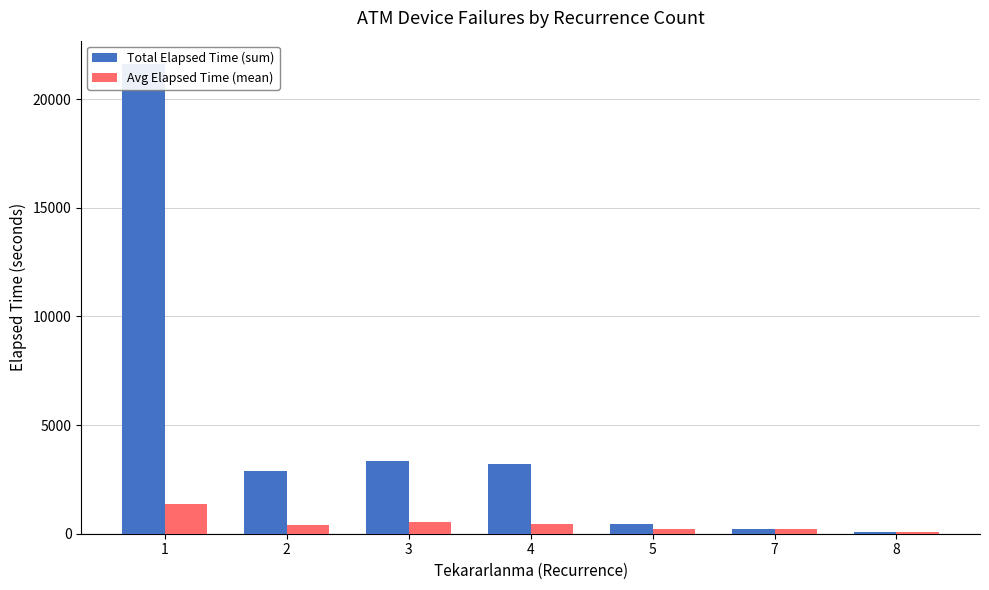

At which category is the sum across all series the highest?

1